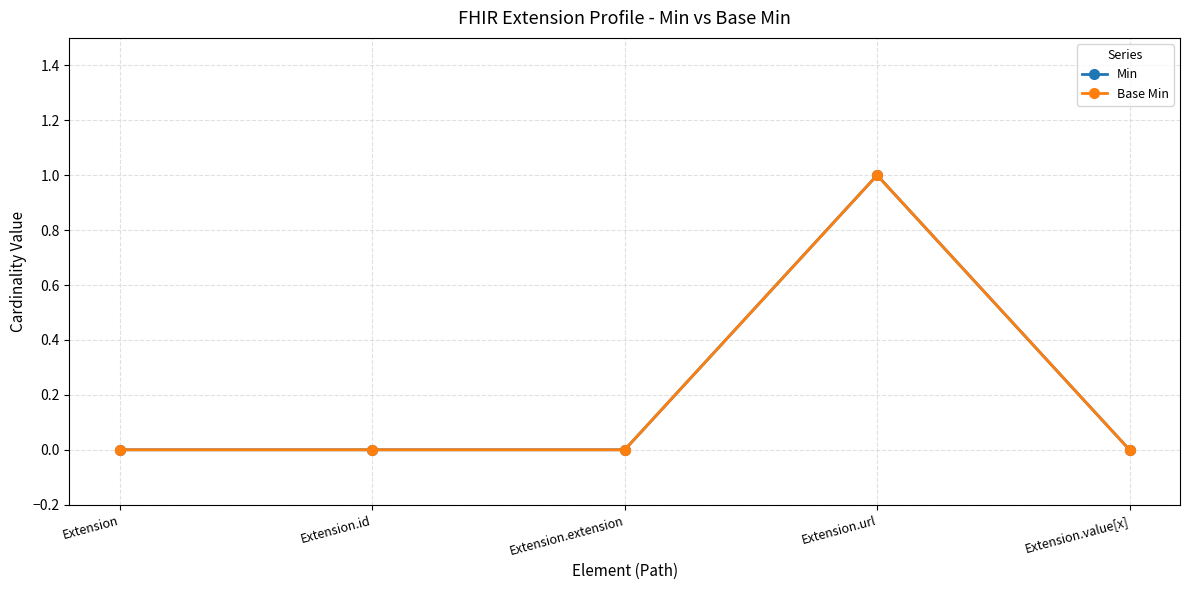

List the series in order of their peak value, highest first.

Min, Base Min